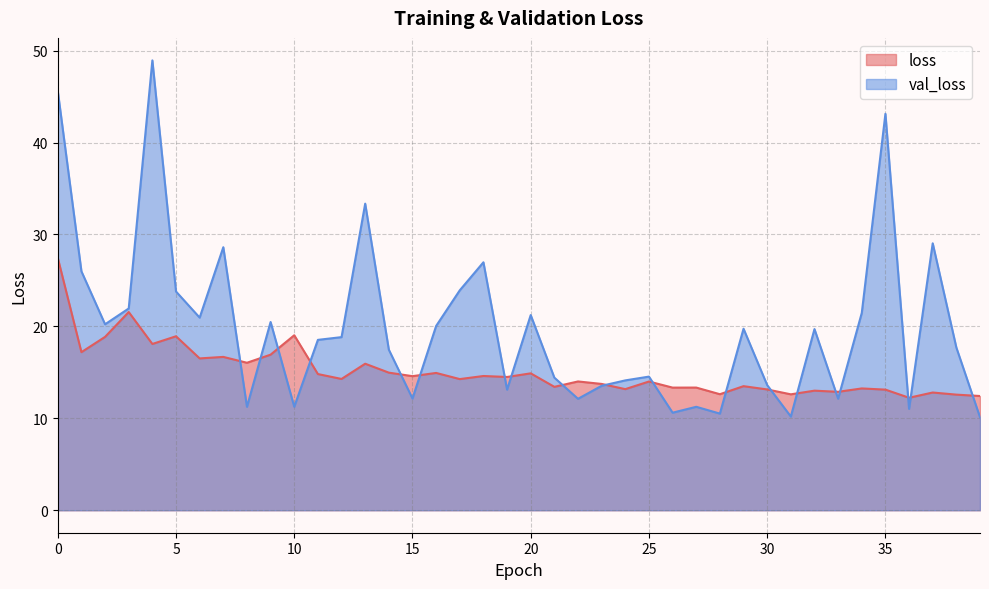

List the series in order of their overall mean, lowest first.

loss, val_loss